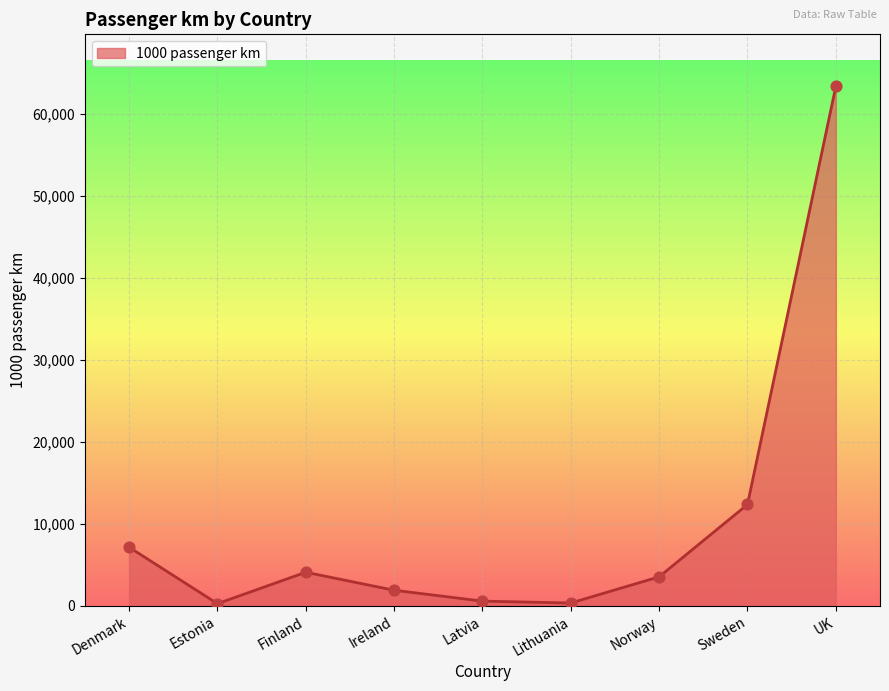

Between UK and Estonia, which is larger?

UK